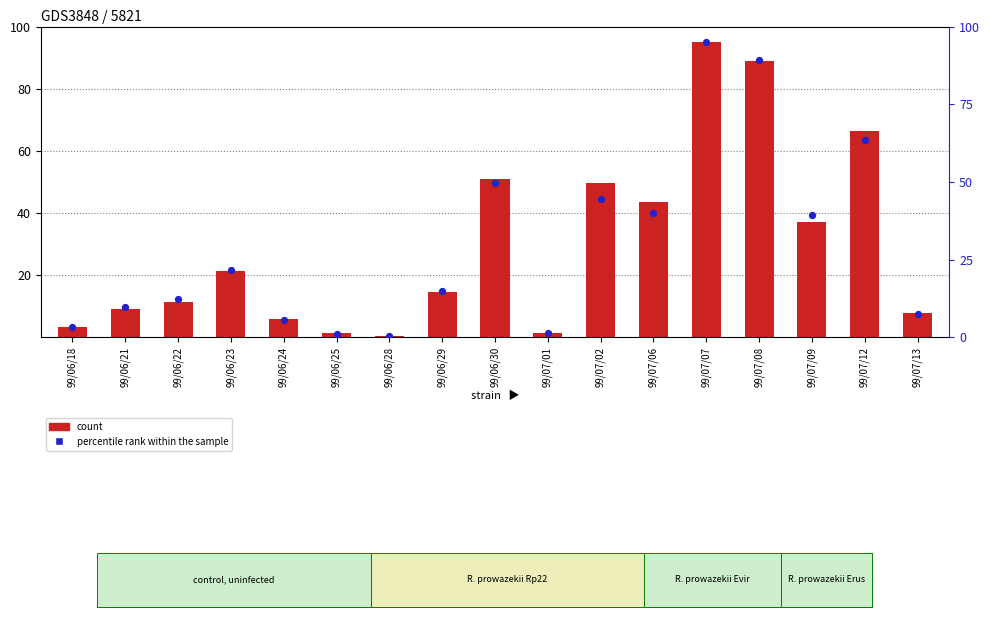

At which category is the sum across all series the highest?

99/07/07